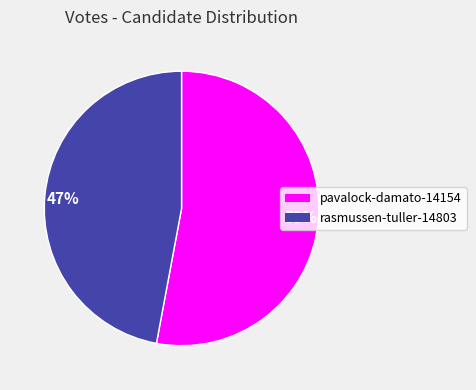

Count the number of slices in the pie.

2